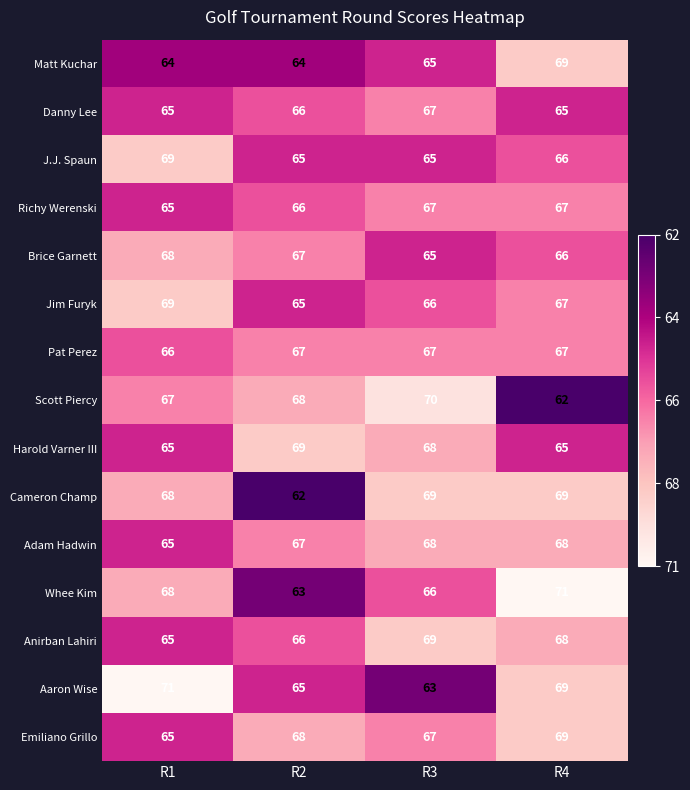

What is the sum of the Whee Kim values at R1 and R4?

139